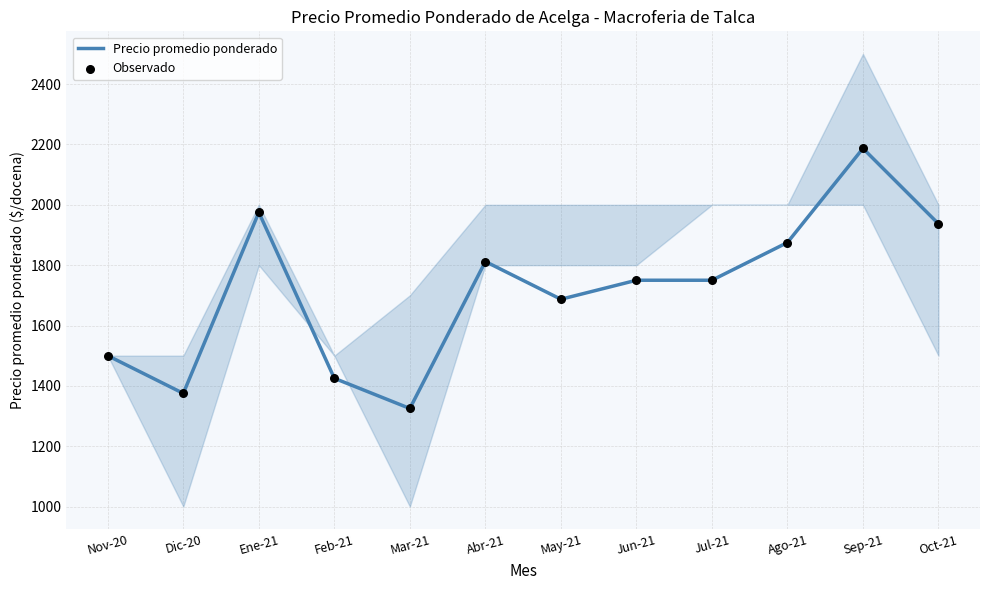

Which series has the widest spread of Y values?

Precio promedio ponderado